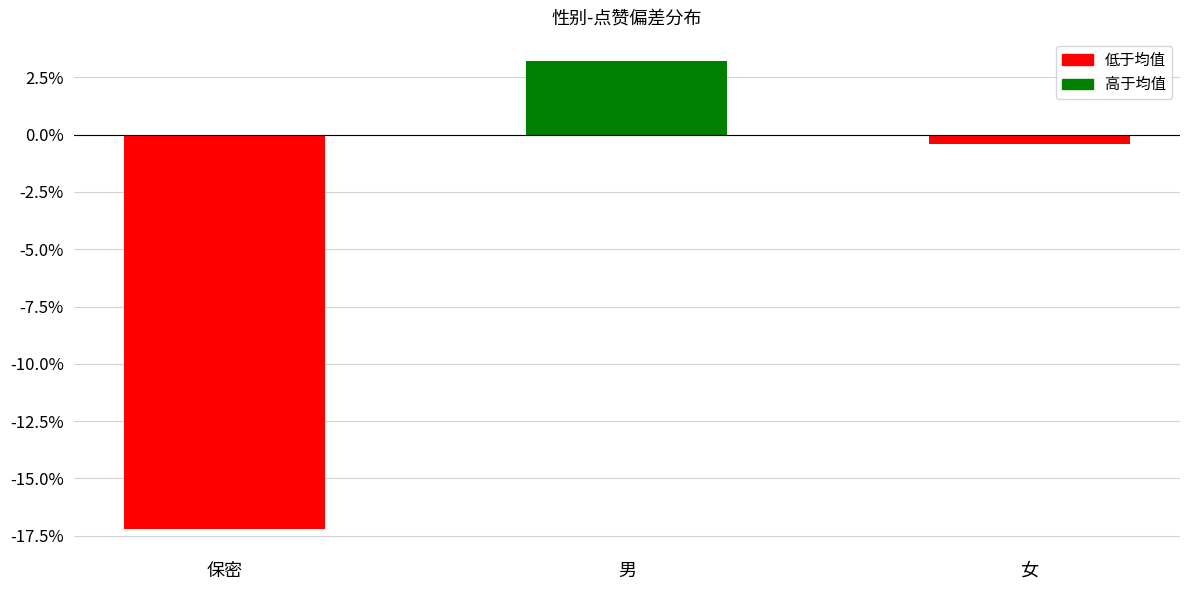

Is it true that the value at 女 is -0.4?

True